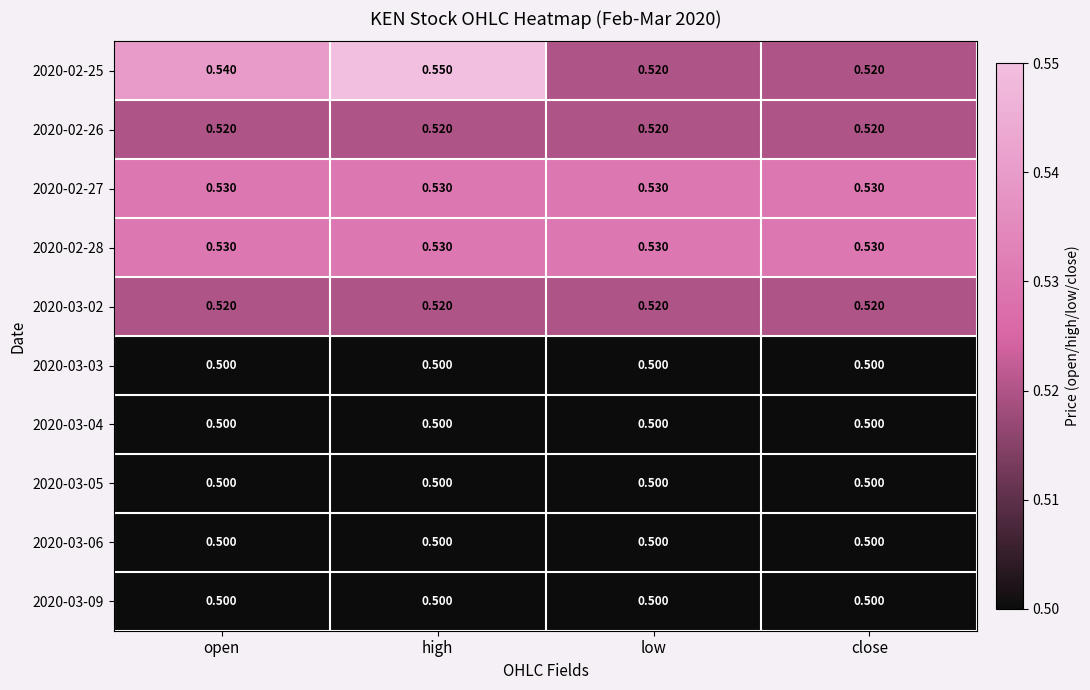

At which category is the sum across all series the highest?

high